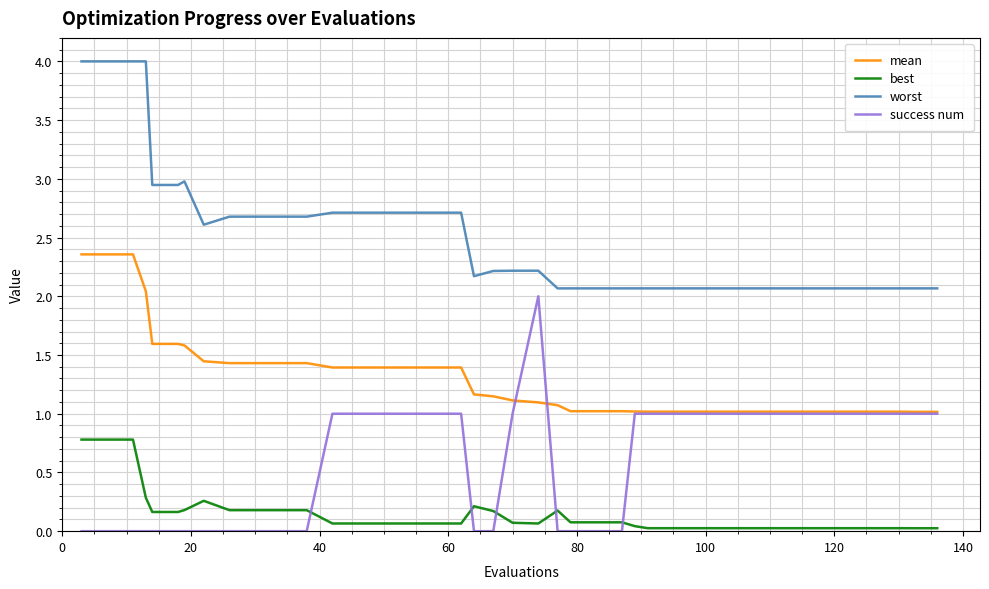

True or false: success num and worst cross at least once.

False